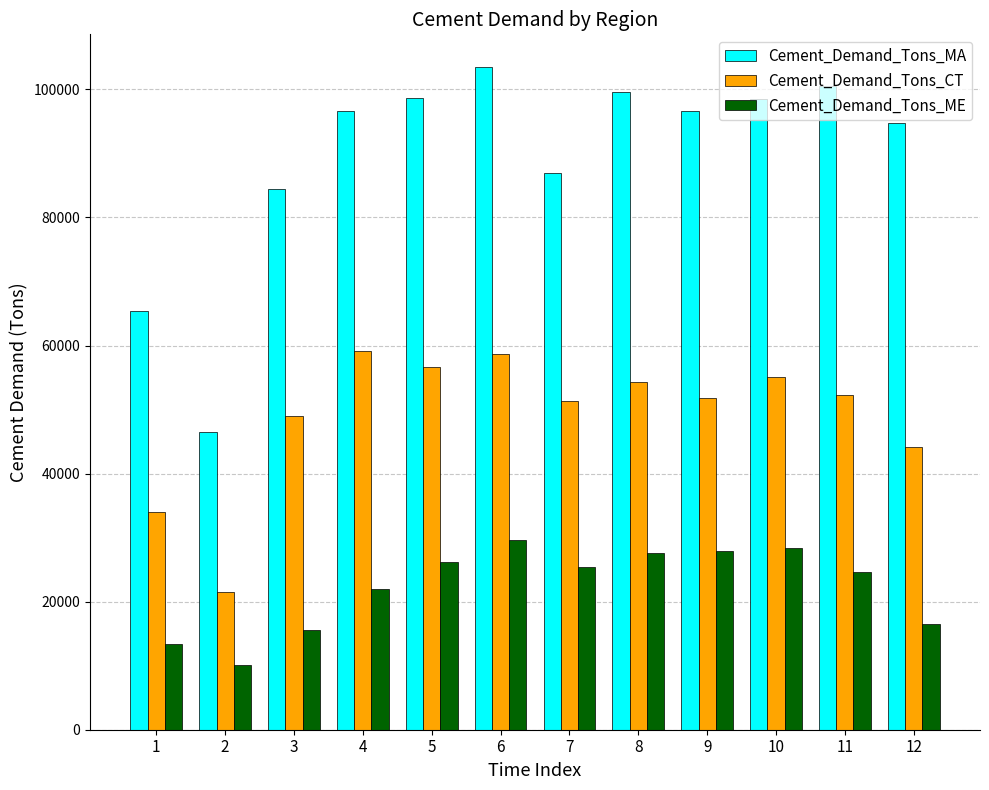

The Cement_Demand_Tons_ME series shows 43037 at 6. True or false?

False